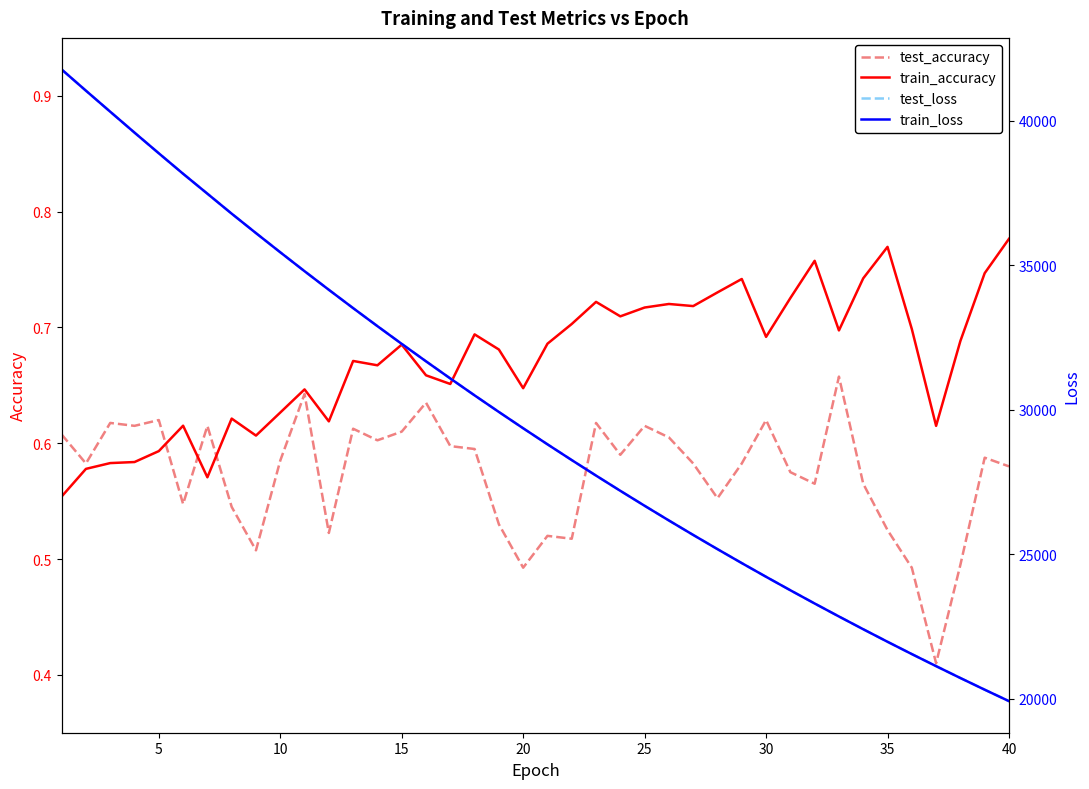

The train_accuracy series shows 1.2 at 35. True or false?

False